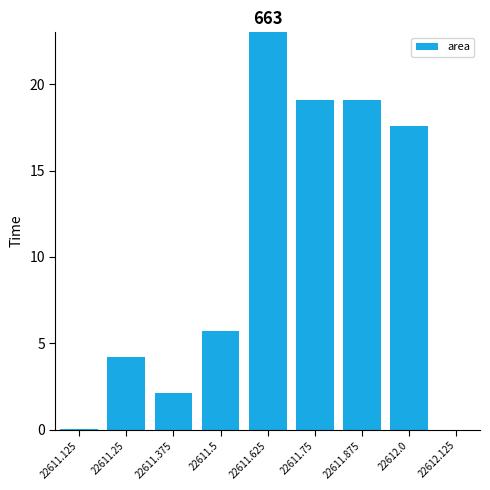

The value at 22611.5 is 5.7. True or false?

True